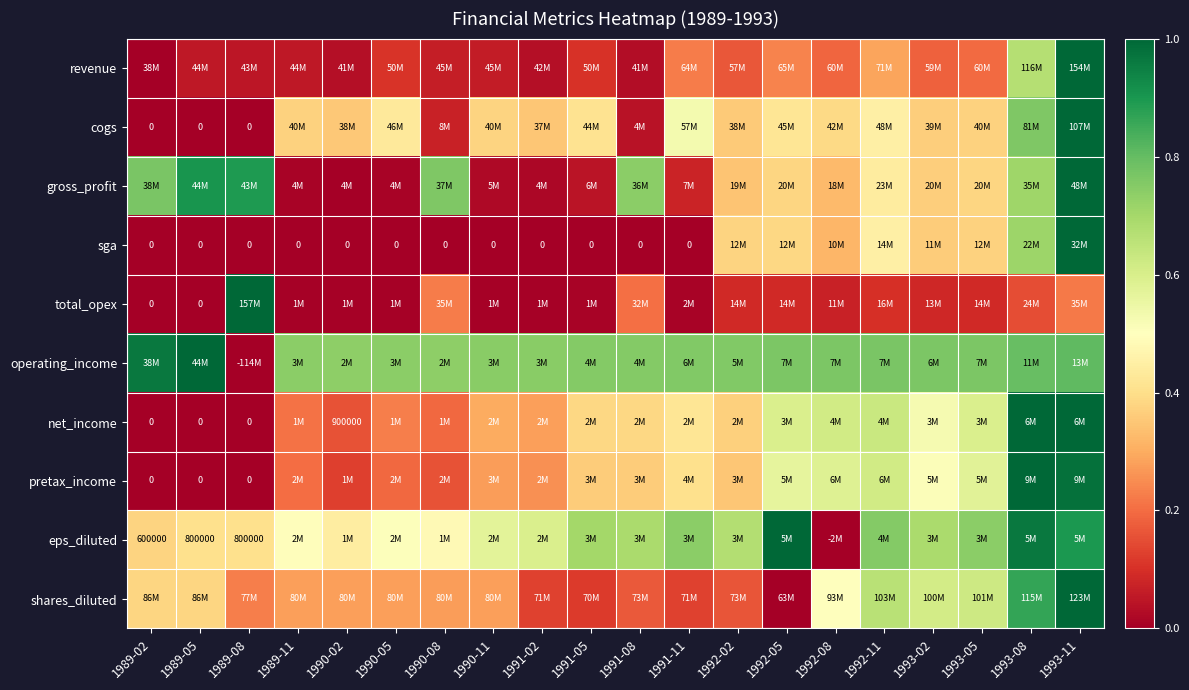

Count the number of data series in this chart.

10